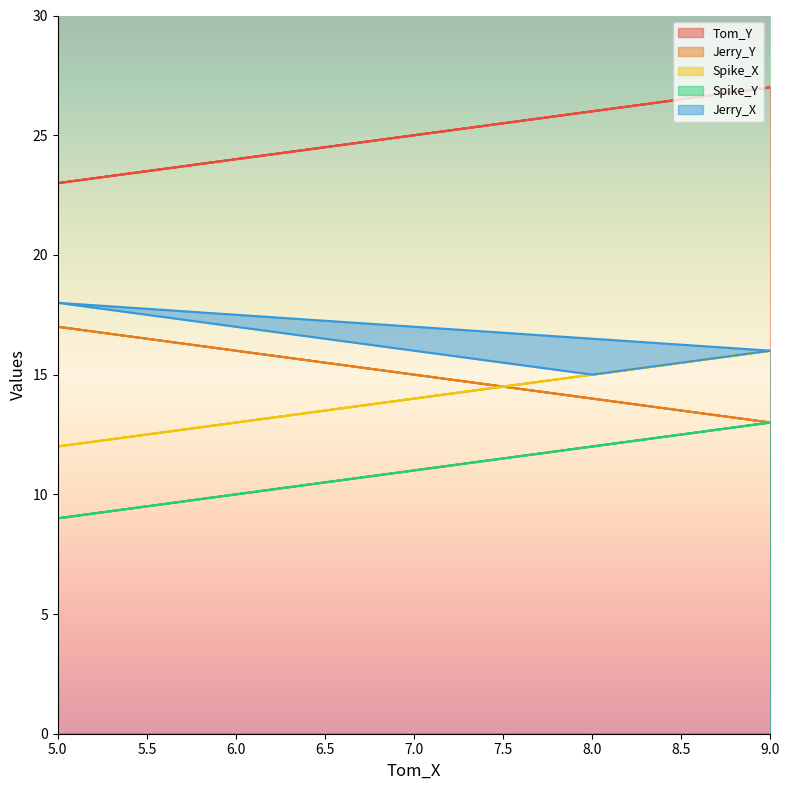

Does the chart display data point markers on the line(s)?

No